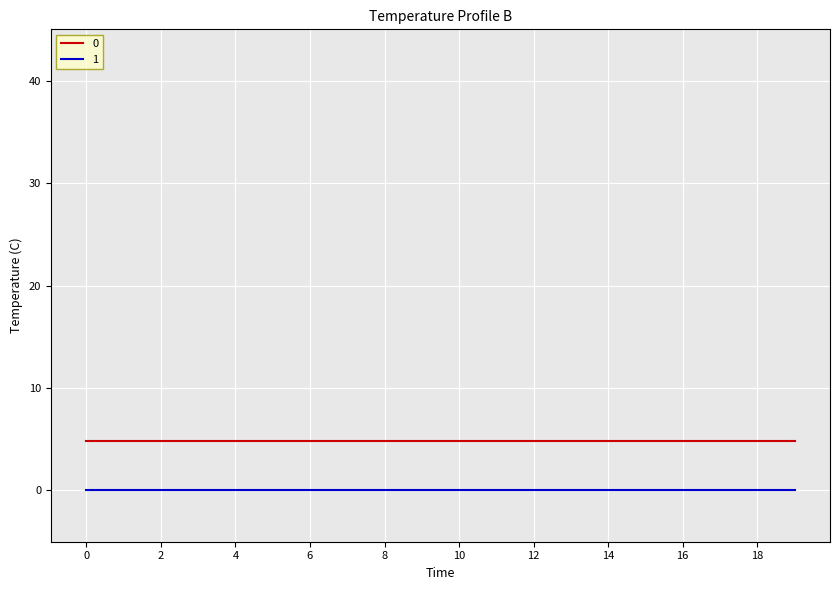

Reading left to right, extract all data points from this chart.

0: 4.8	4.8	4.8	4.8	4.8	4.8	4.8	4.8	4.8	4.8	4.8	4.8	4.8	4.8	4.8	4.8	4.8	4.8	4.8	4.8
1: 0.0	0.0	0.0	0.0	0.0	0.0	0.0	0.0	0.0	0.0	0.0	0.0	0.0	0.0	0.0	0.0	0.0	0.0	0.0	0.0